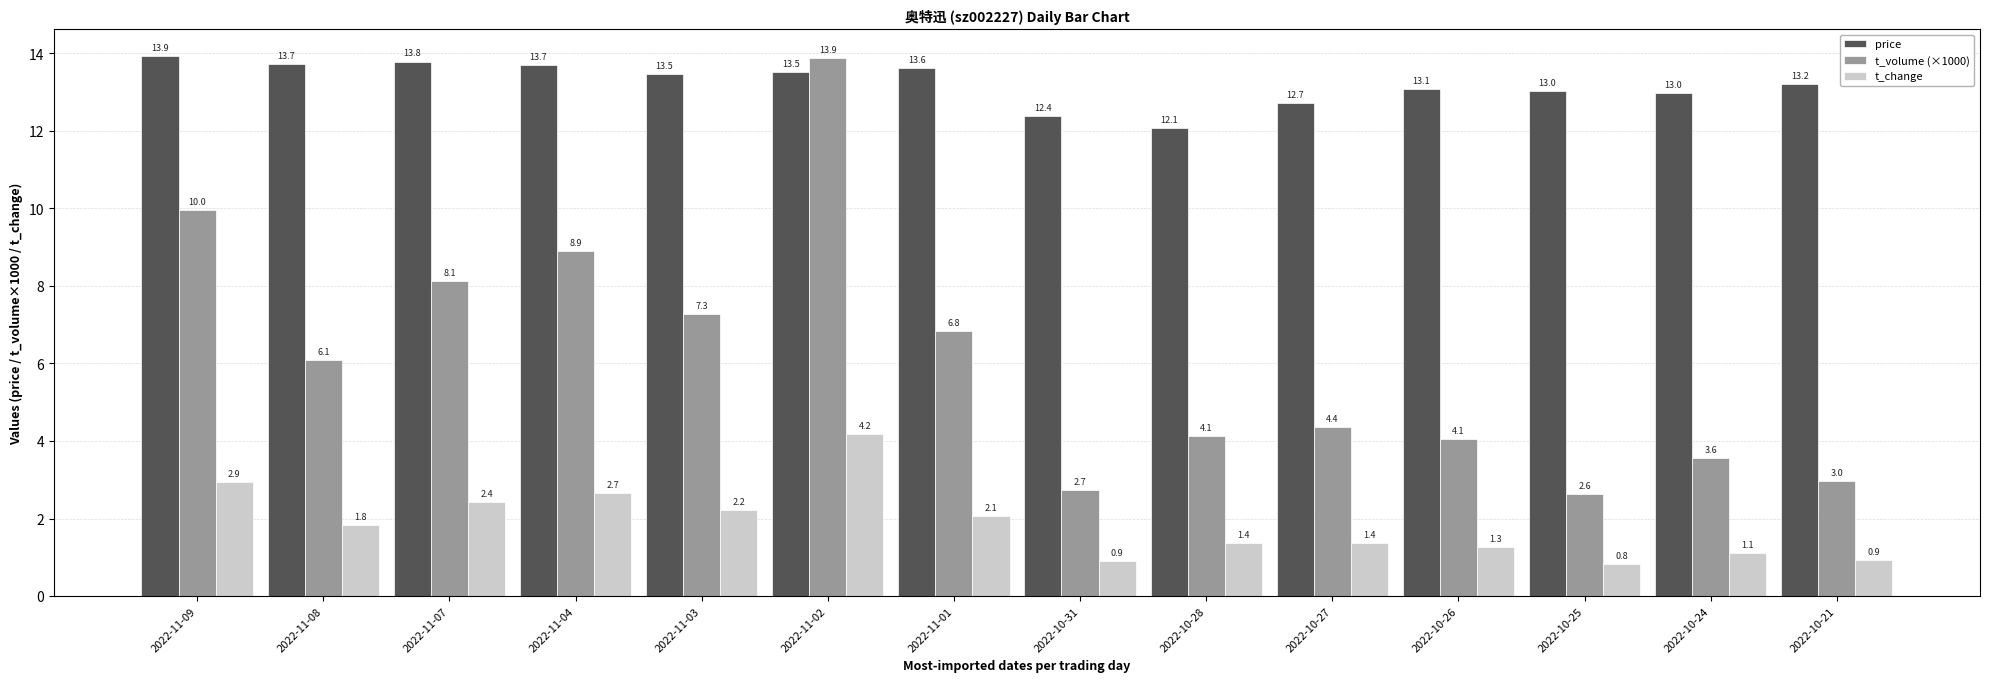

How many groups of bars are there?

14